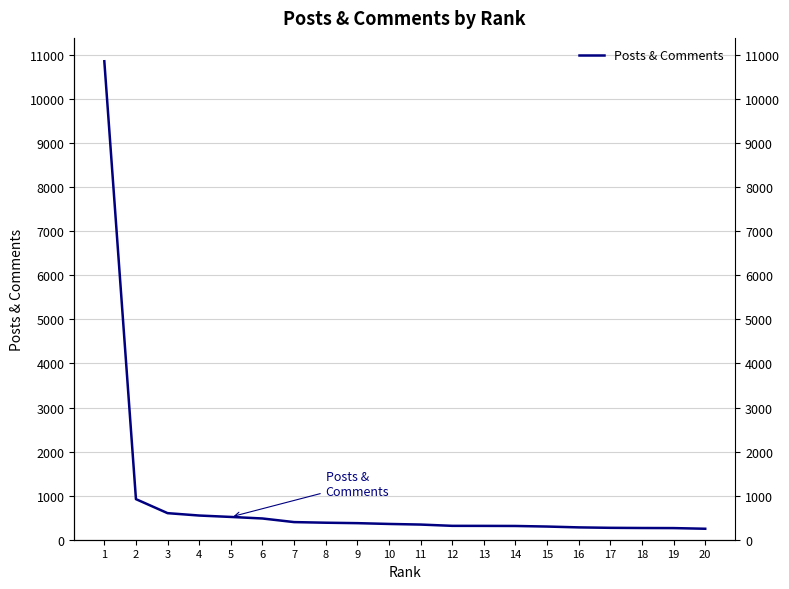

Reading right to left, transcribe all the data shown in this chart.

249	264	266	270	280	299	312	314	315	344	358	376	386	400	482	517	549	603	921	10858